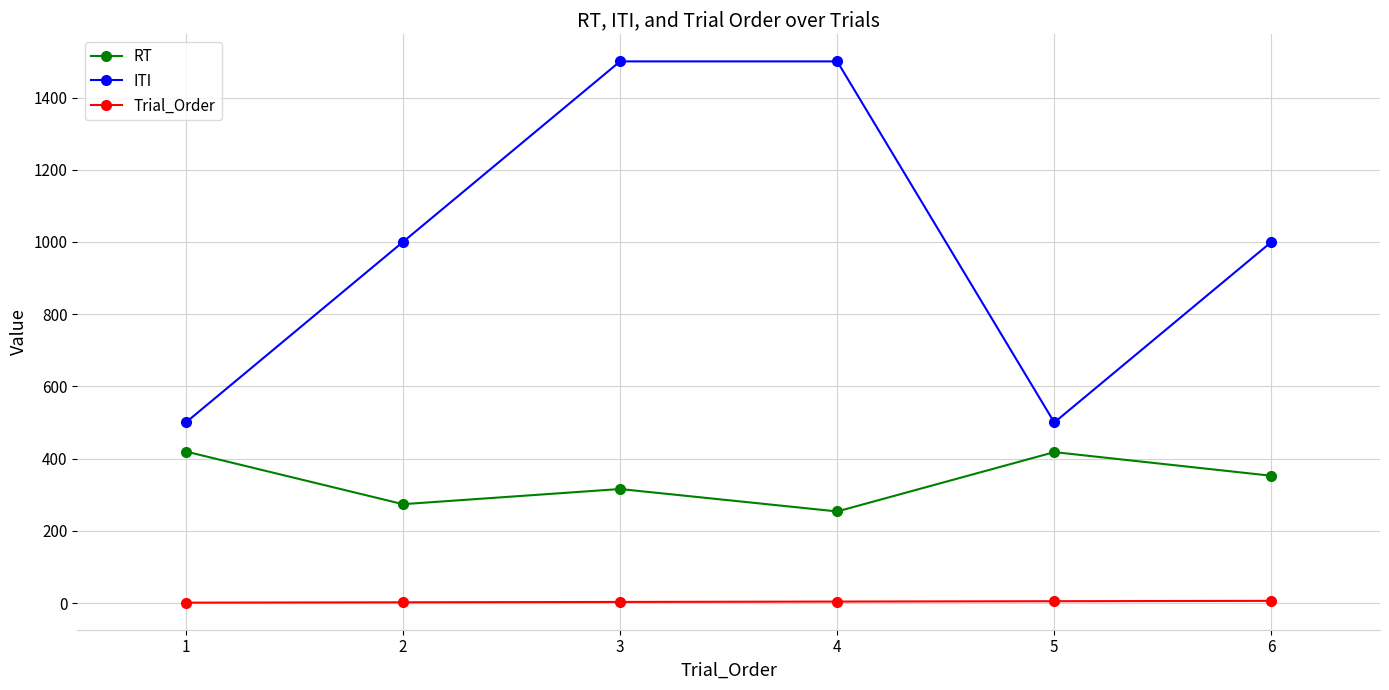

True or false: RT has more than 2 points higher than both neighbors.

False